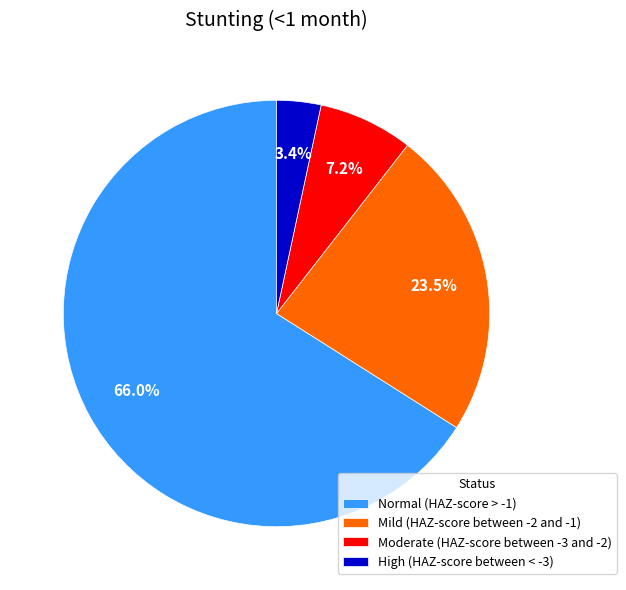

To the nearest percent, what is the difference between the largest and smallest slice percentages?

63%